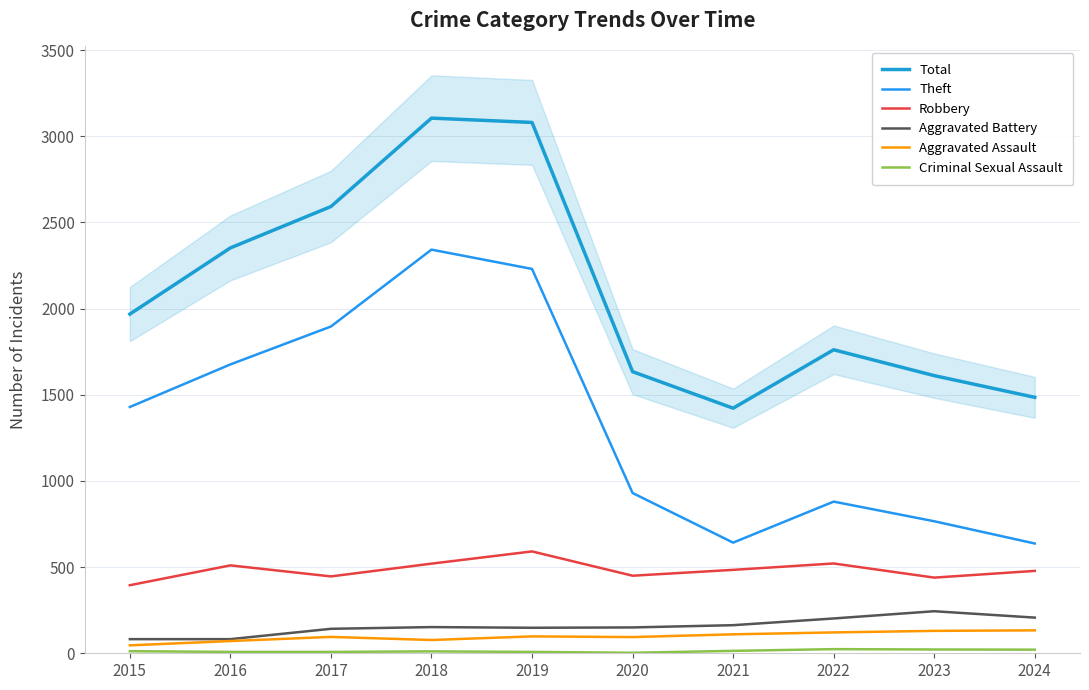

At which label does Criminal Sexual Assault first exceed 12?

2021